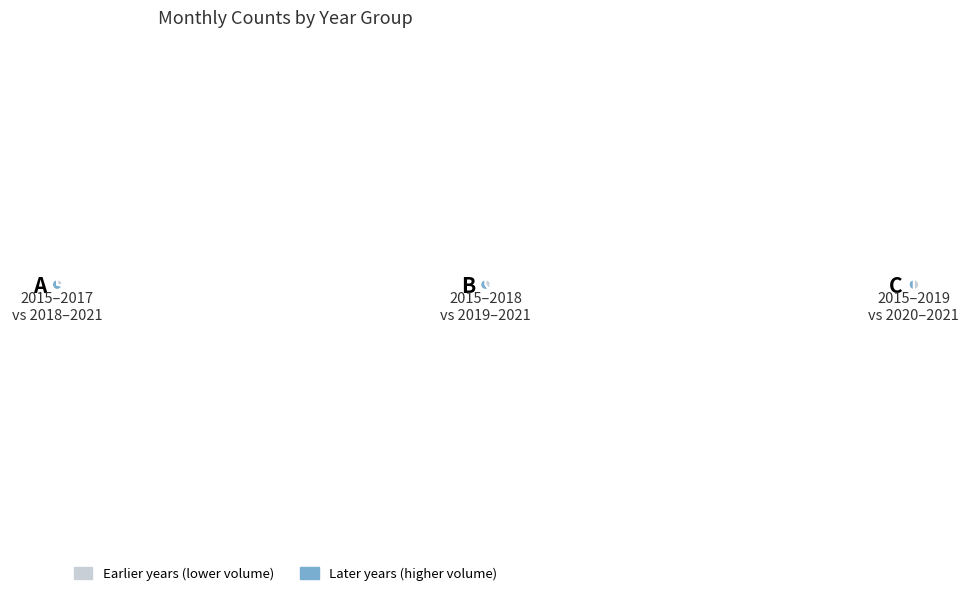

What is the change in value from 2017 to 2021?

+822